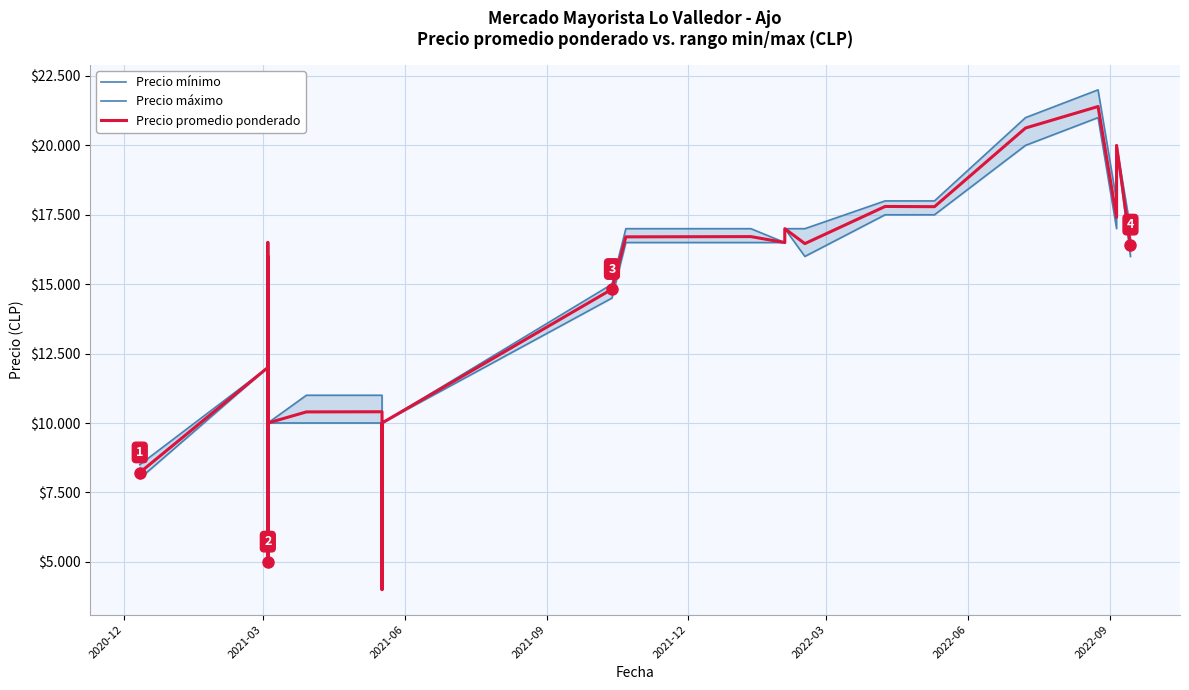

The value of Precio máximo at 23 is 4023. True or false?

False